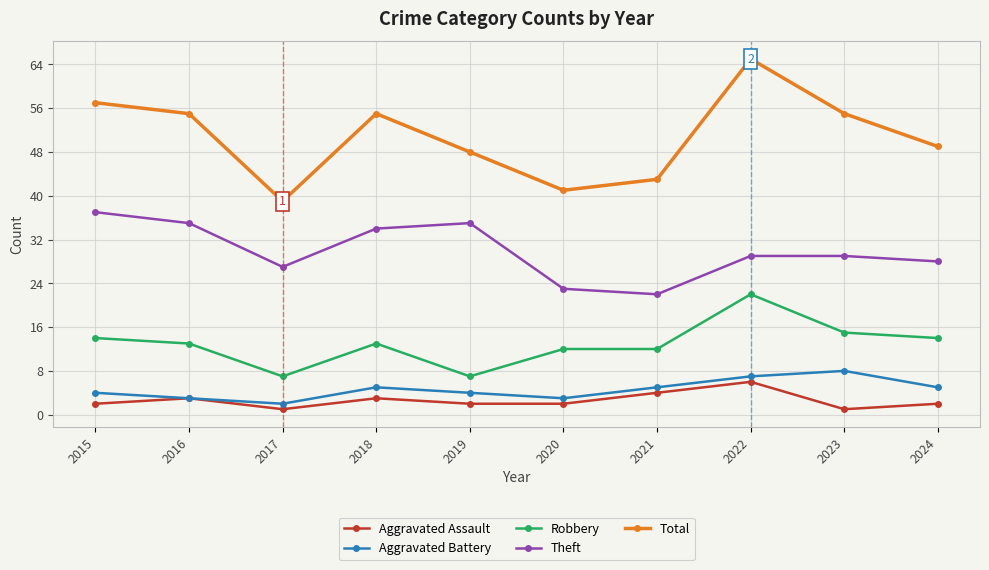

True or false: Theft and Total intersect in this chart.

False